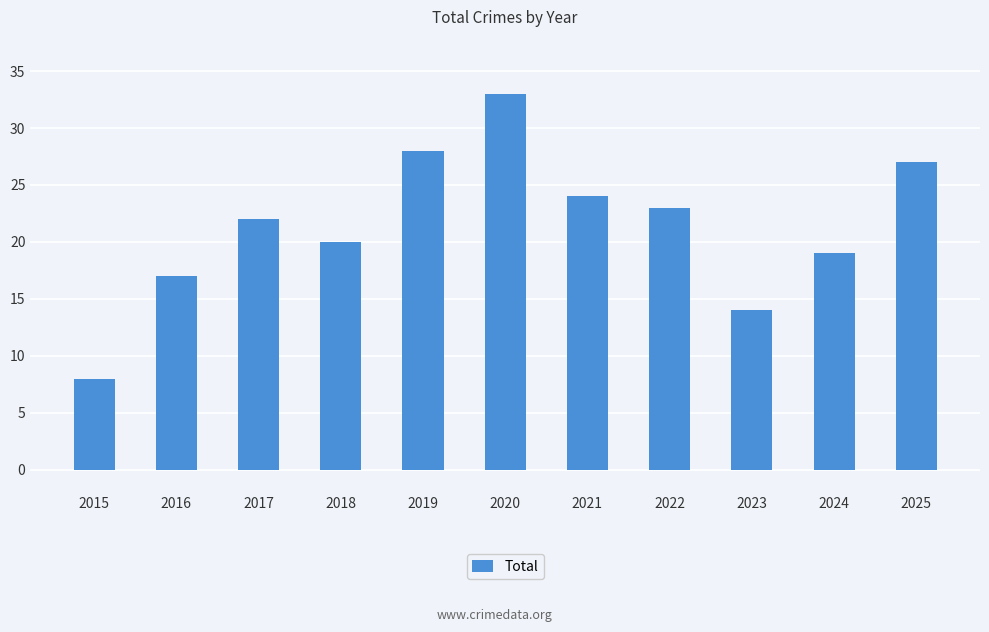

What value does the data have at 2022?

23